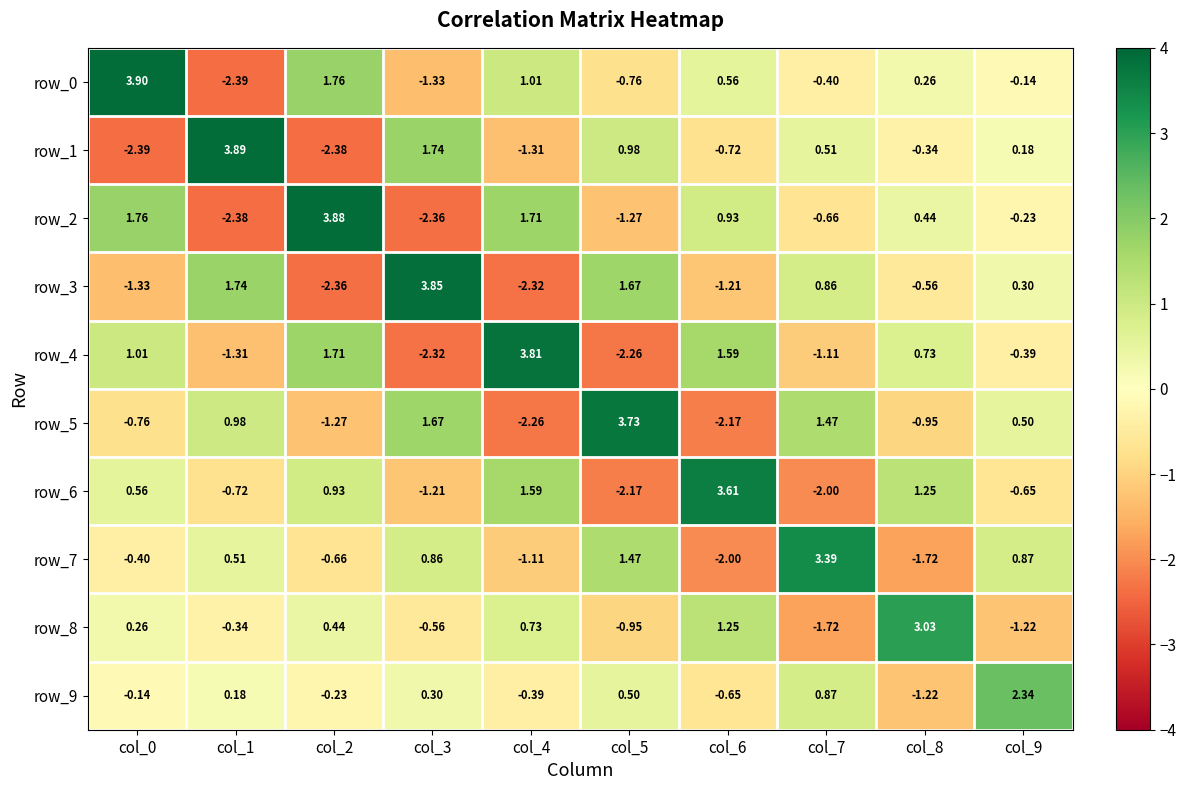

Which series has the largest total across all categories?

row_0